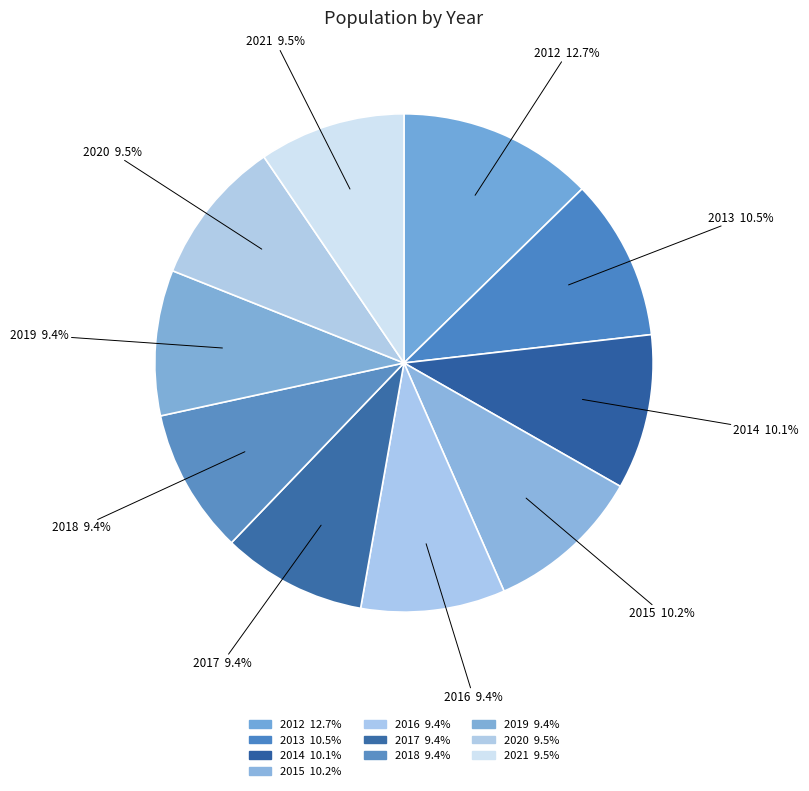

How many segments does this pie chart have?

10